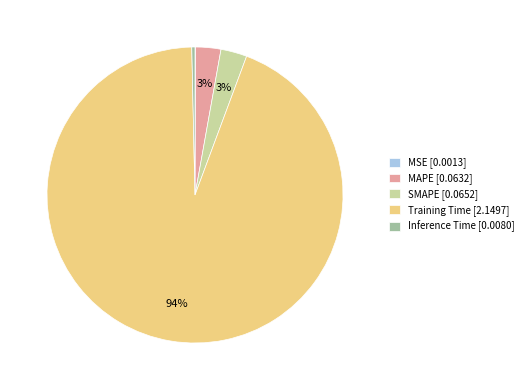

To the nearest percent, what is the average slice percentage?

20%